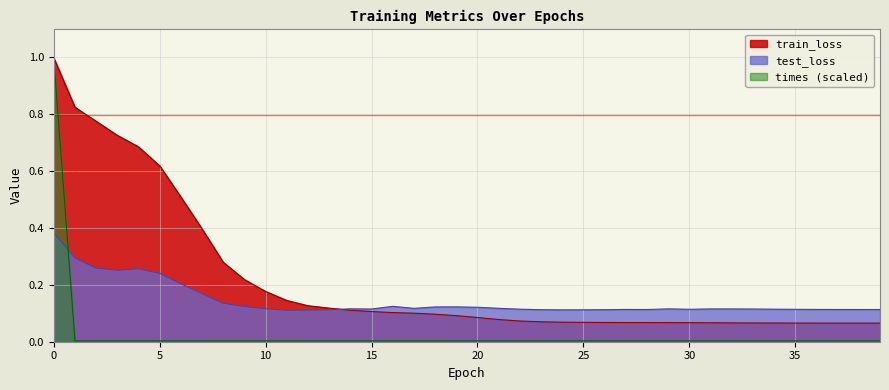

Does the chart display data point markers on the line(s)?

No